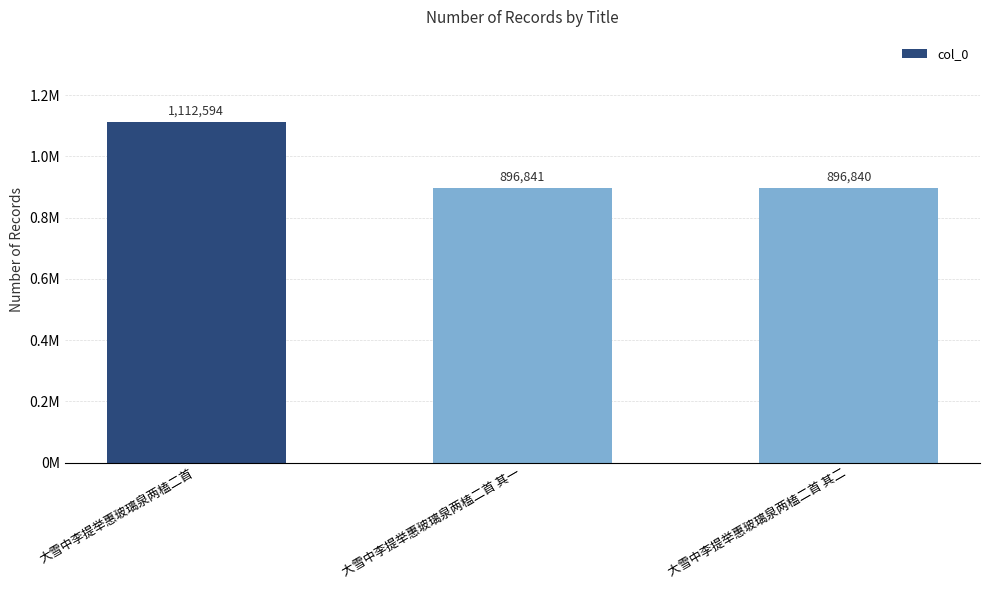

Does the chart contain any negative values?

No